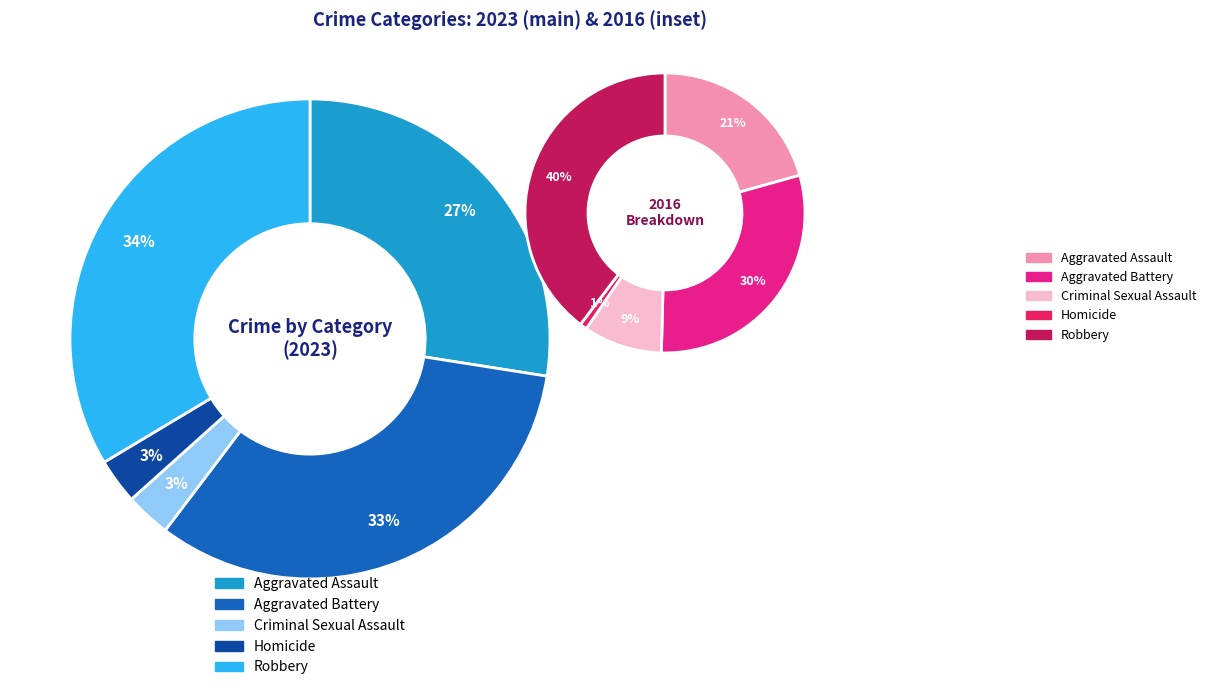

The 2 slice represents 1% of the pie. True or false?

False